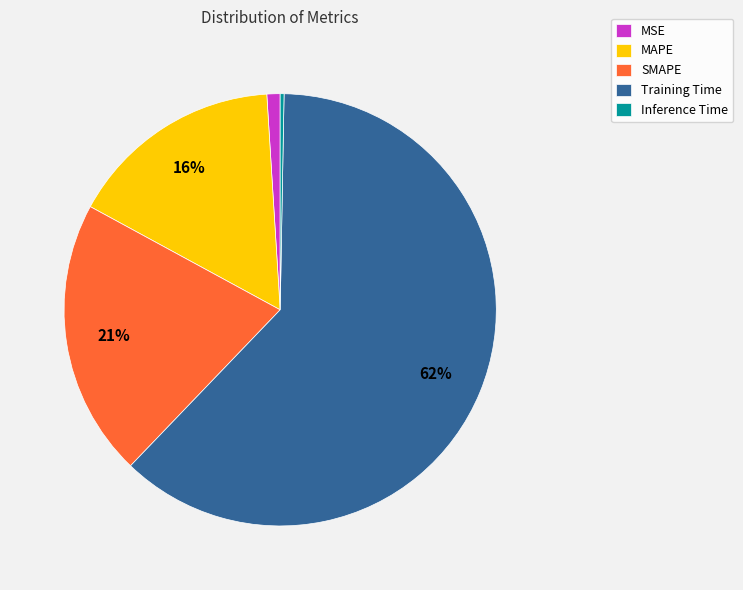

How many segments does this pie chart have?

5